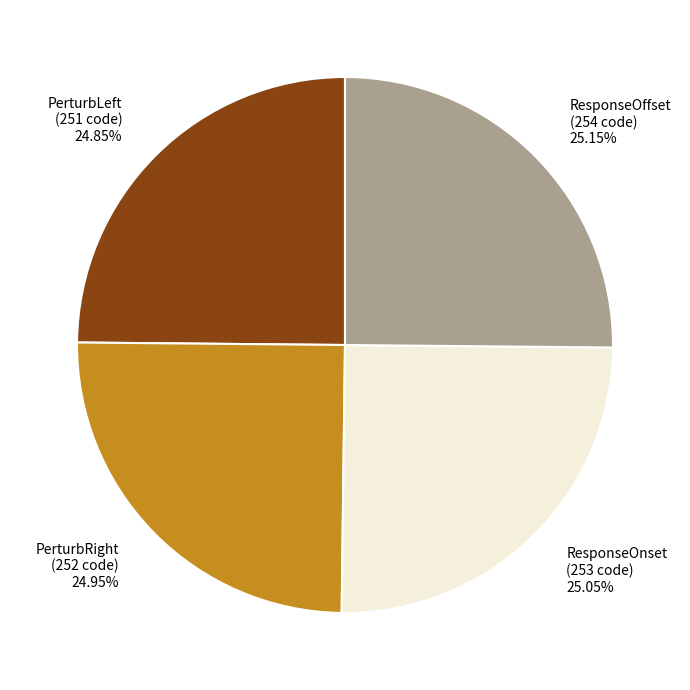

Is ResponseOffset the majority of the pie?

No